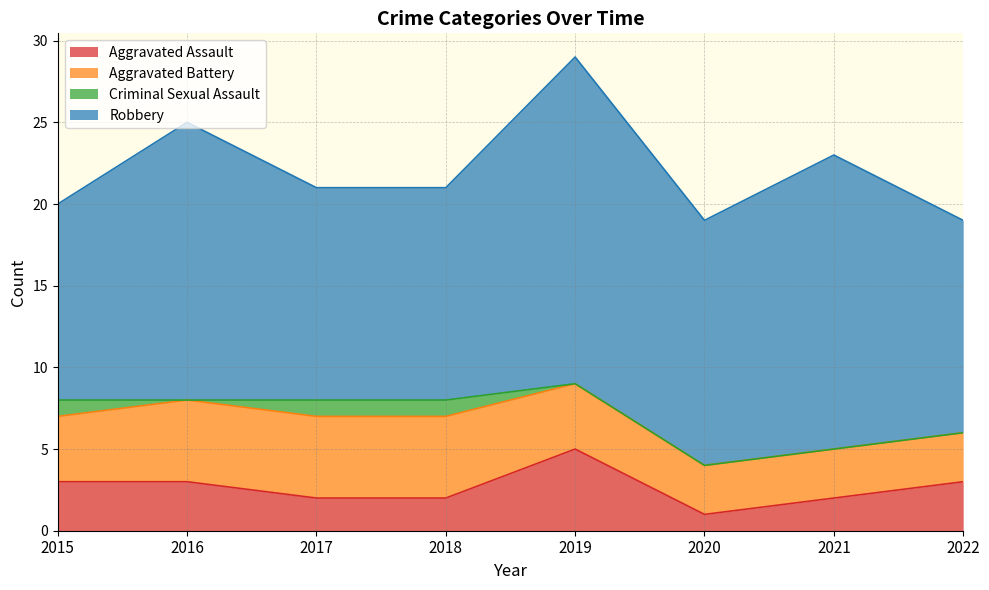

True or false: Aggravated Assault has a value of 3 at 2018.

False